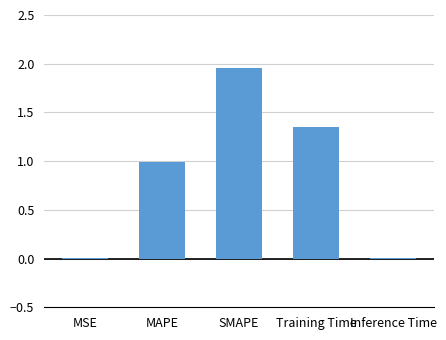

Between Inference Time and SMAPE, which is larger?

SMAPE